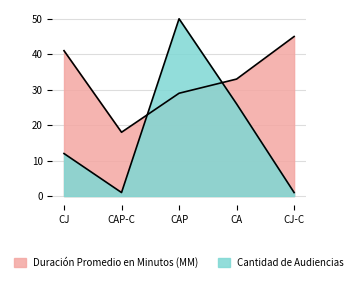

What is the smallest value displayed?

1